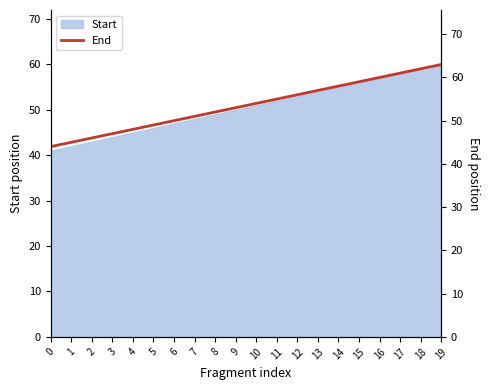

Approximately how many times larger is the value at 15 compared to 10?

1.1